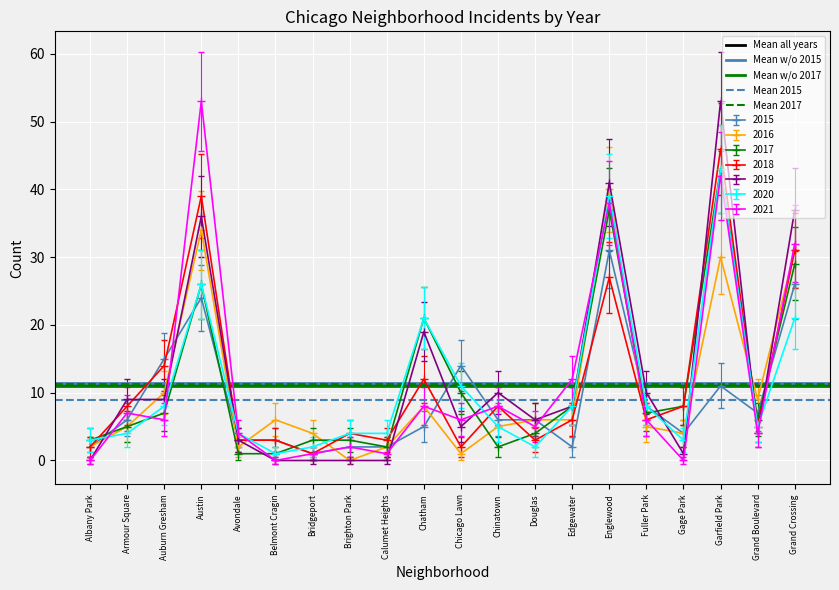

What is the highest value of the 2016 series?

40